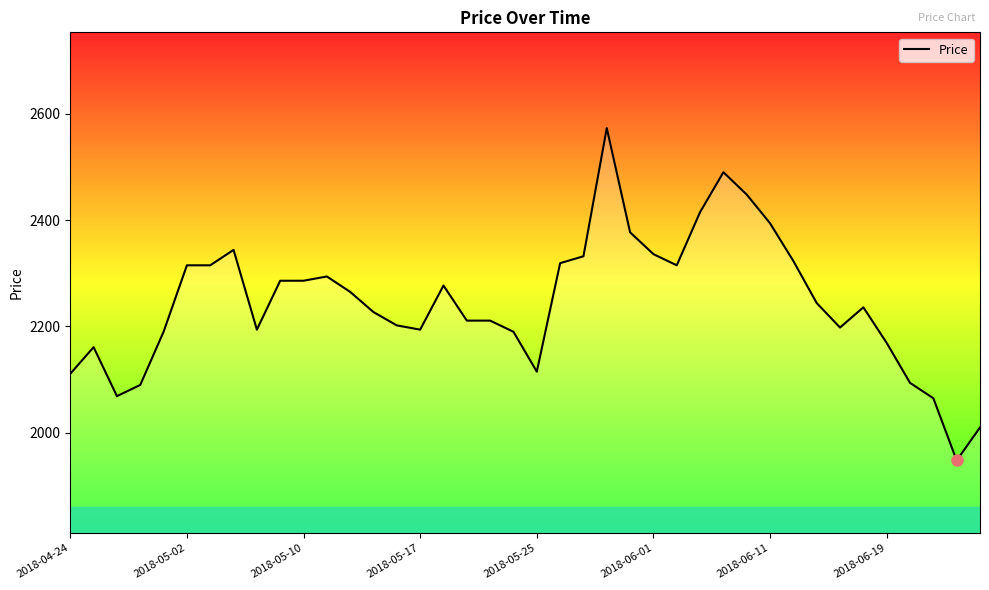

How many lines are shown in the chart?

1